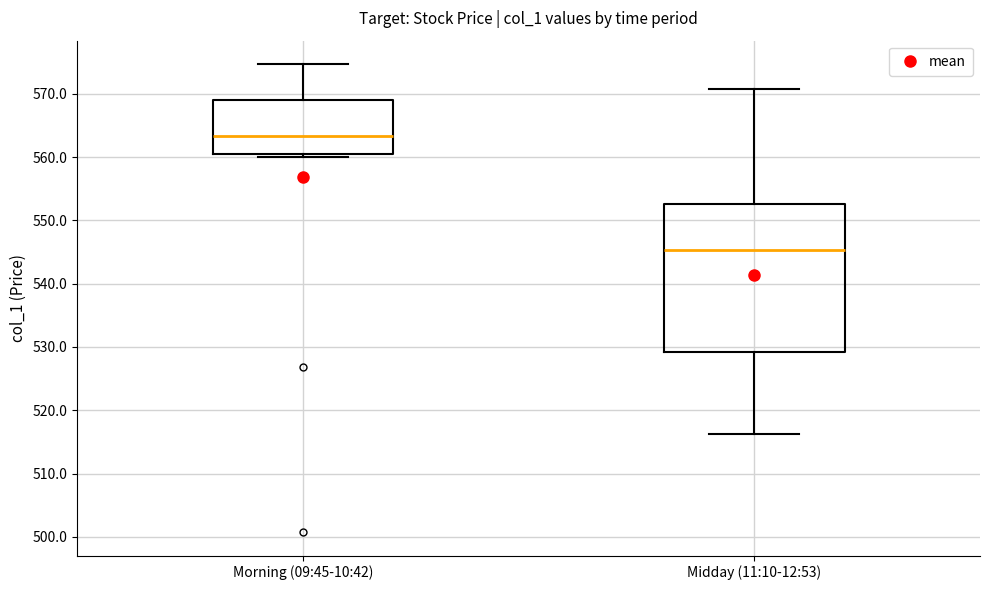

Reading left to right, transcribe this box plot: for each box, give where its median line is, the range the box spans, and where its two whiskers end, as read against the y-axis. The values are not printed on the chart, so give them approximately, as read against the axis.

Morning (09:45-10:42): median 563, box 561 to 569, whiskers 560 to 575
Midday (11:10-12:53): median 545, box 529 to 553, whiskers 516 to 571